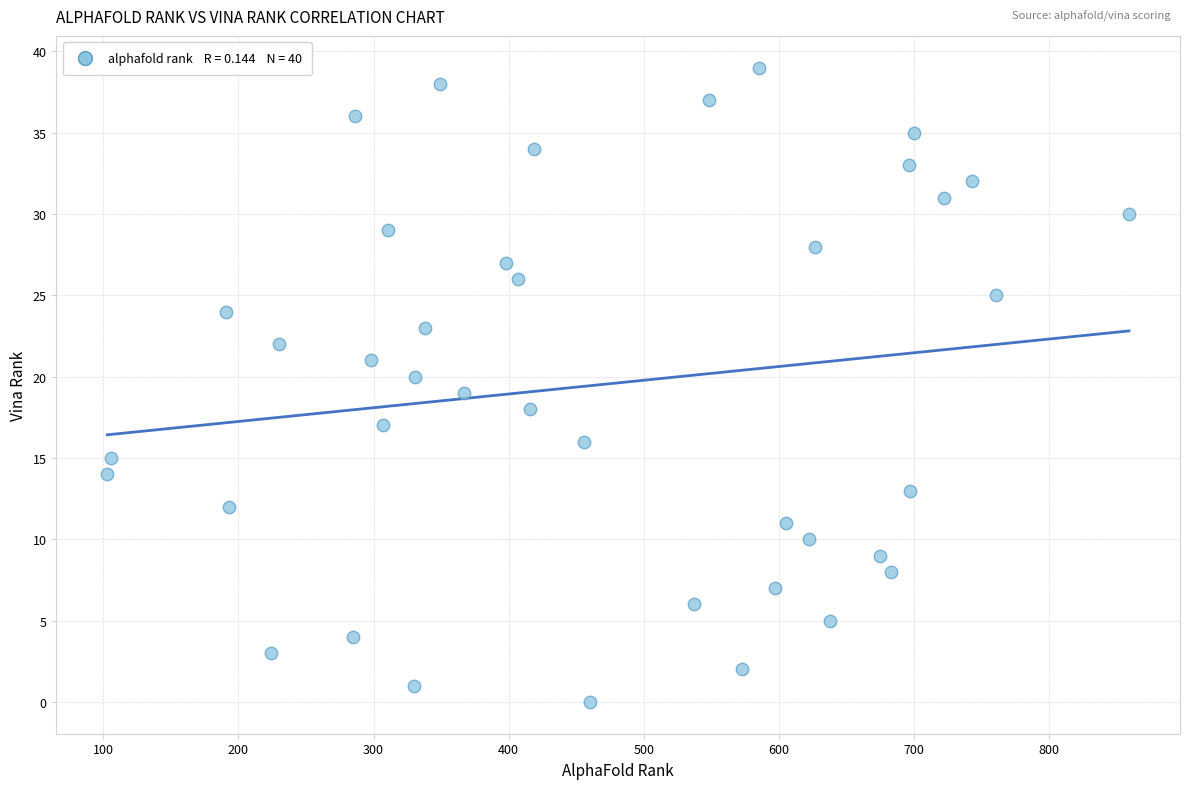

What is the range of Y values (max minus min)?

39